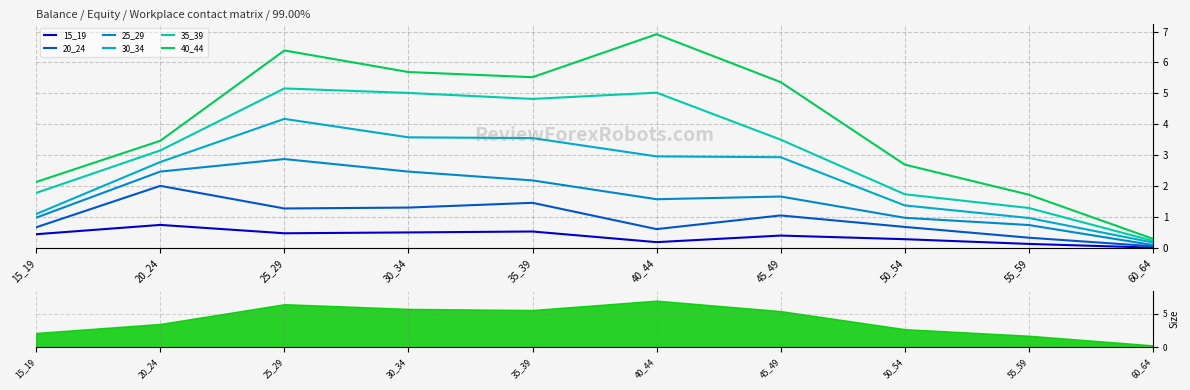

True or false: 40_44 has more than 2 points higher than both neighbors.

False